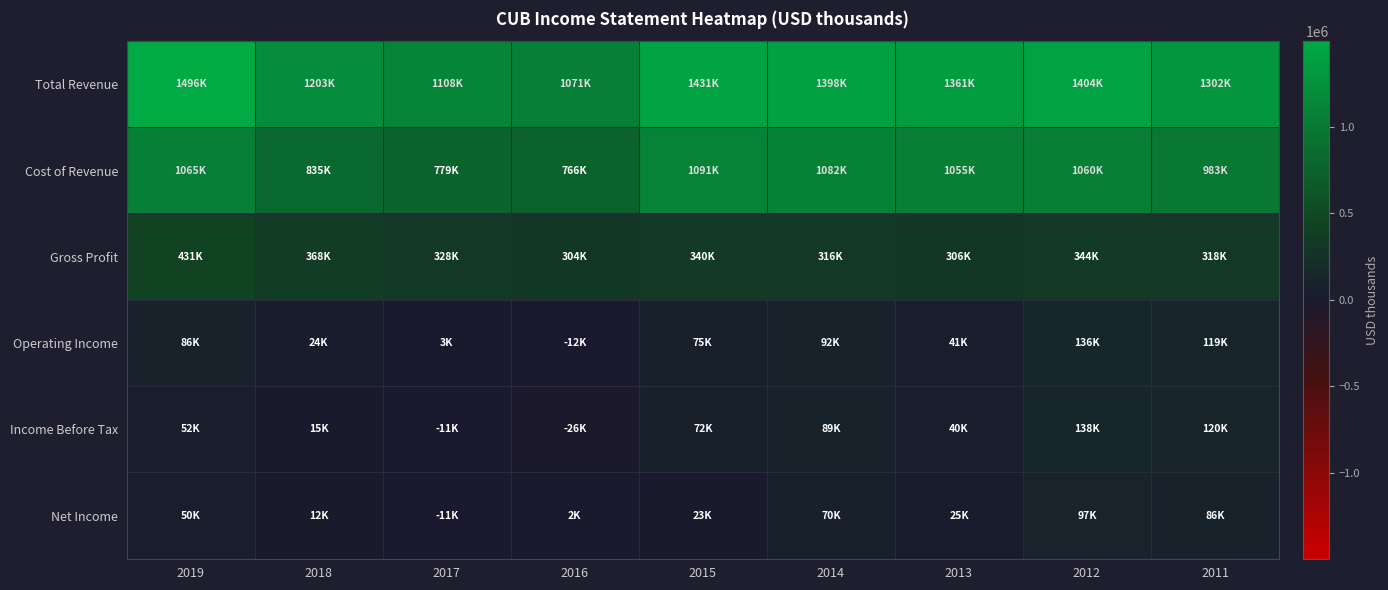

How many series are shown in this chart?

6